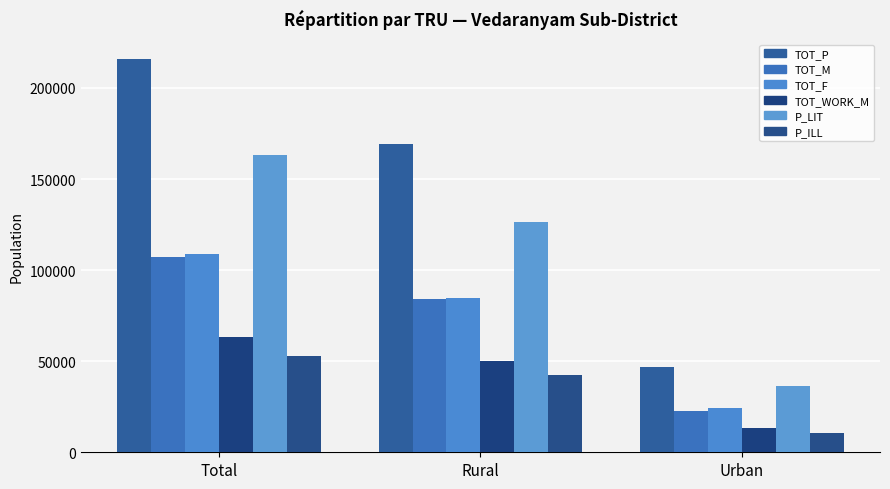

Which category has the lowest value in the P_ILL series?

Urban